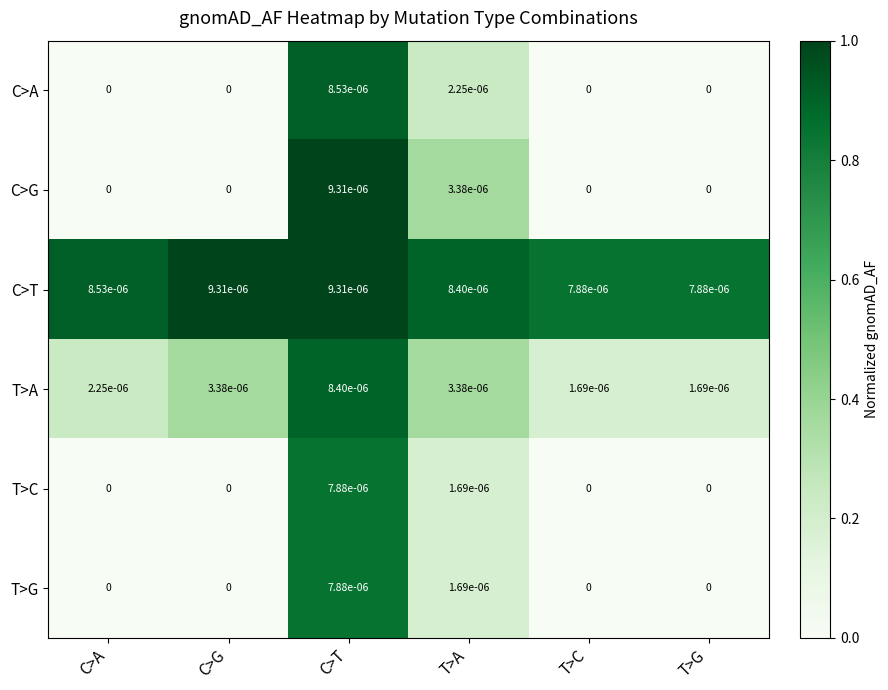

The T>G series shows 0.0 at C>A. True or false?

True